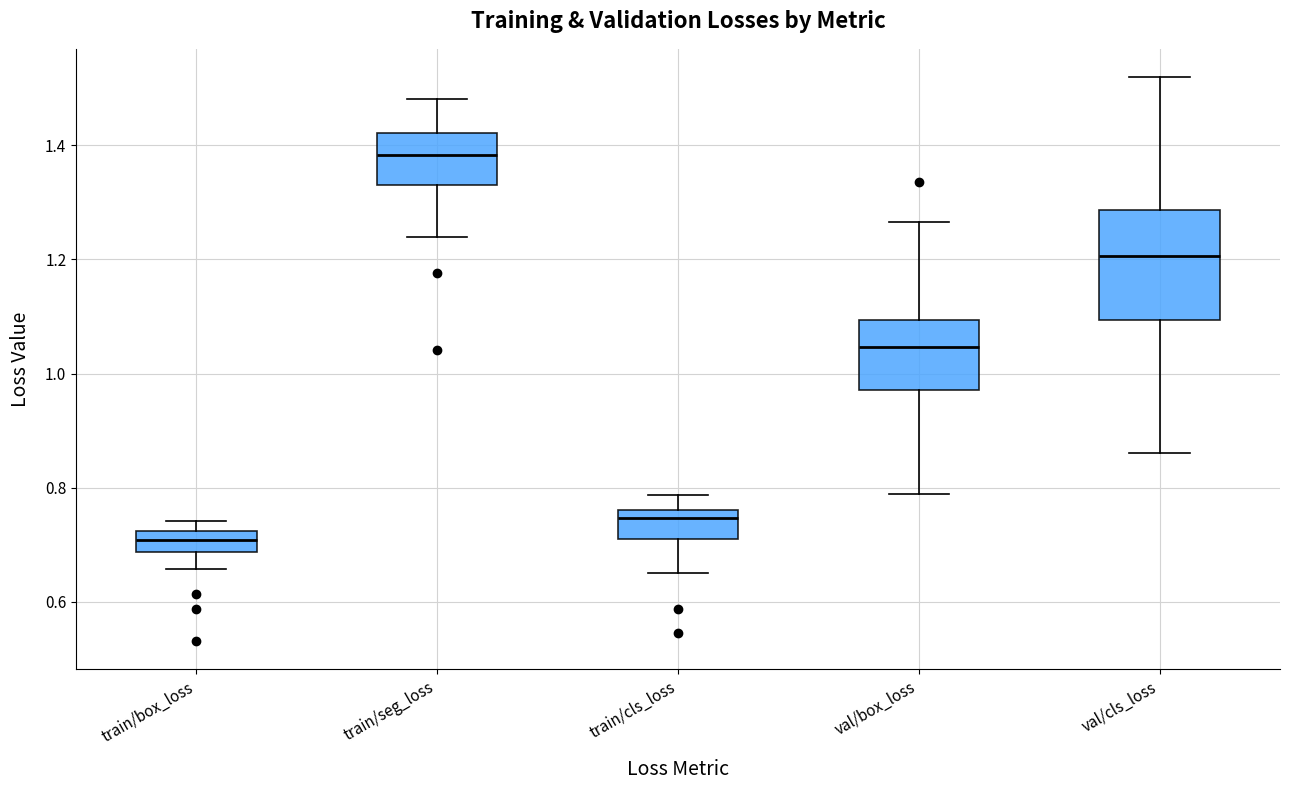

Where is the lower edge of the box for val/cls_loss on the y-axis? The values are not printed on the chart, so give them approximately, as read against the axis.

1.10